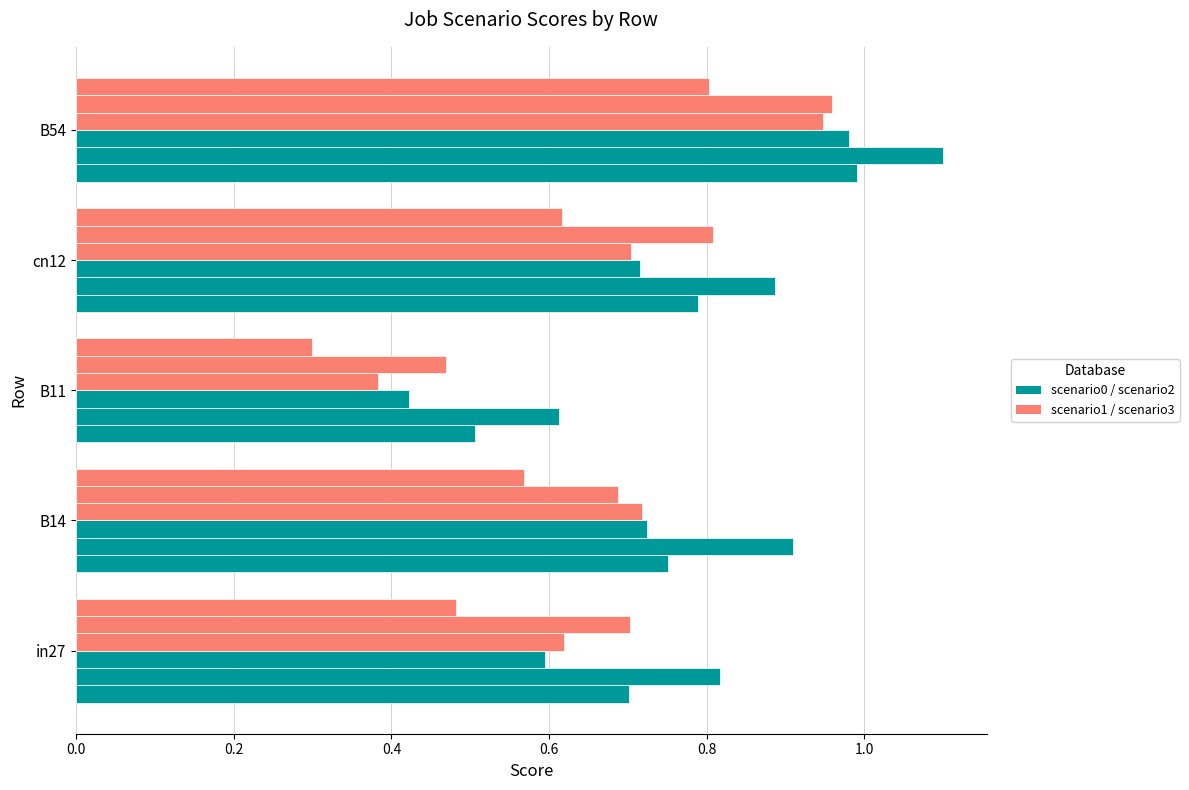

How many data points does each series have?

5